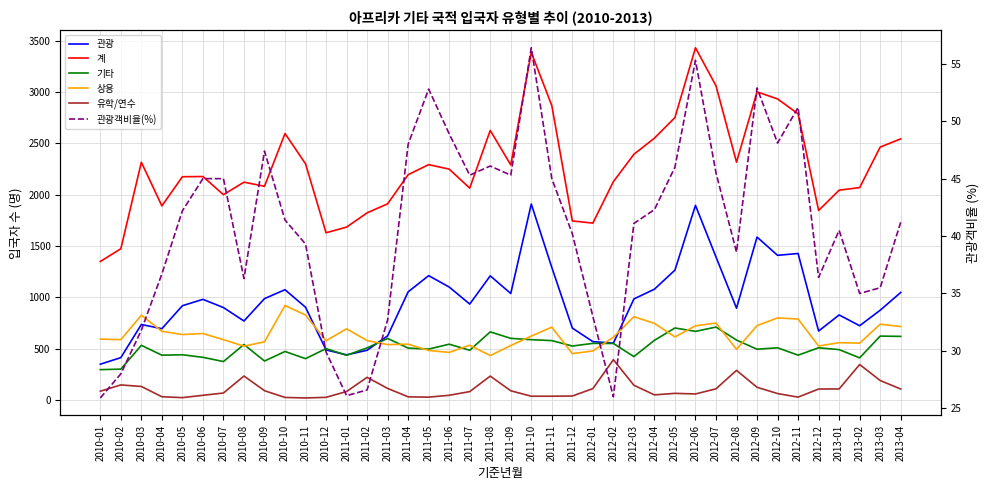

Is this an area chart (filled region under the line)?

No